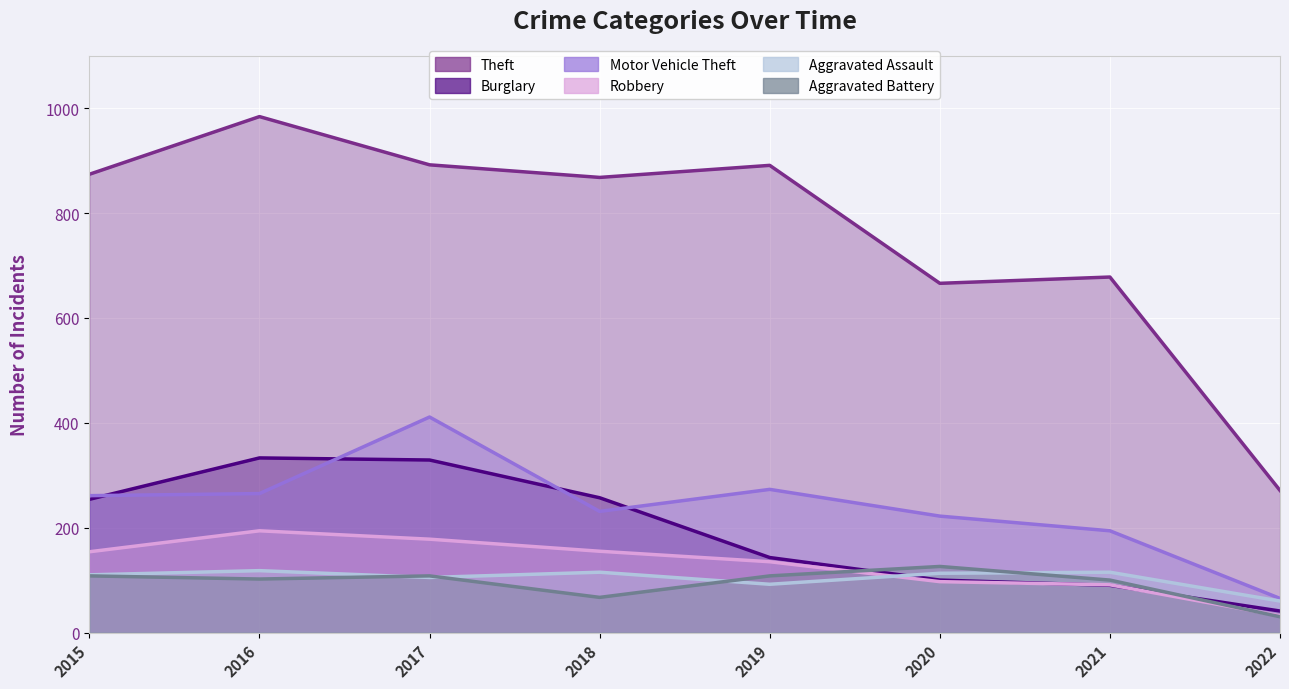

True or false: Robbery has more than 0 interior local peaks.

True